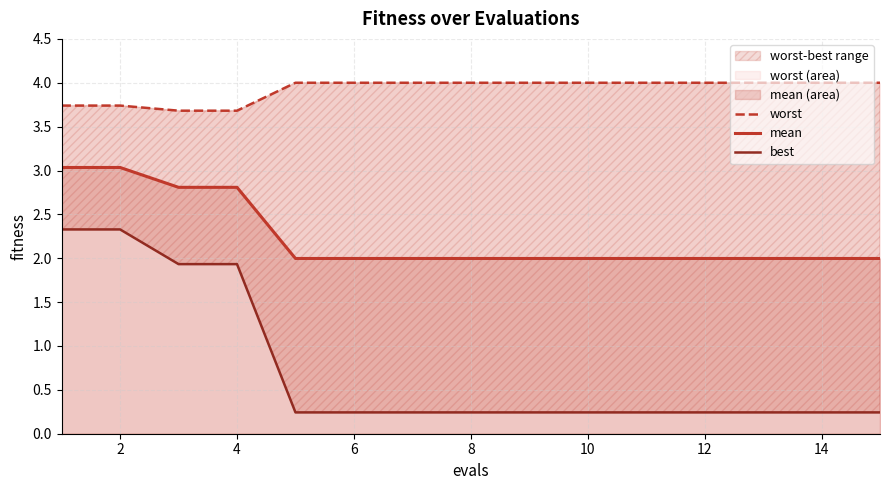

What are all the series names shown in the legend?

worst, mean, best